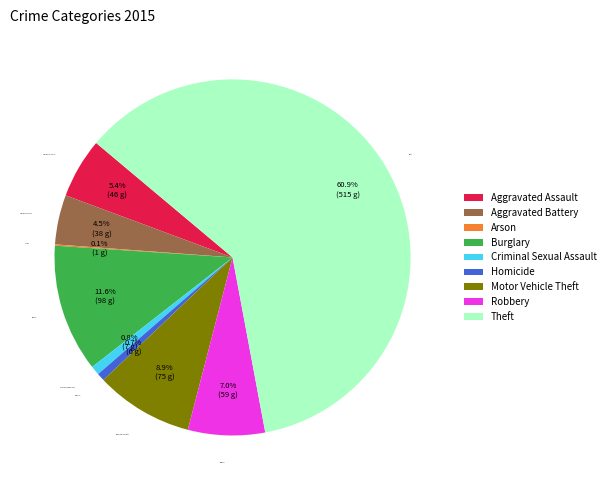

Approximately how many times larger is the value at Motor Vehicle Theft compared to Homicide?

12.5